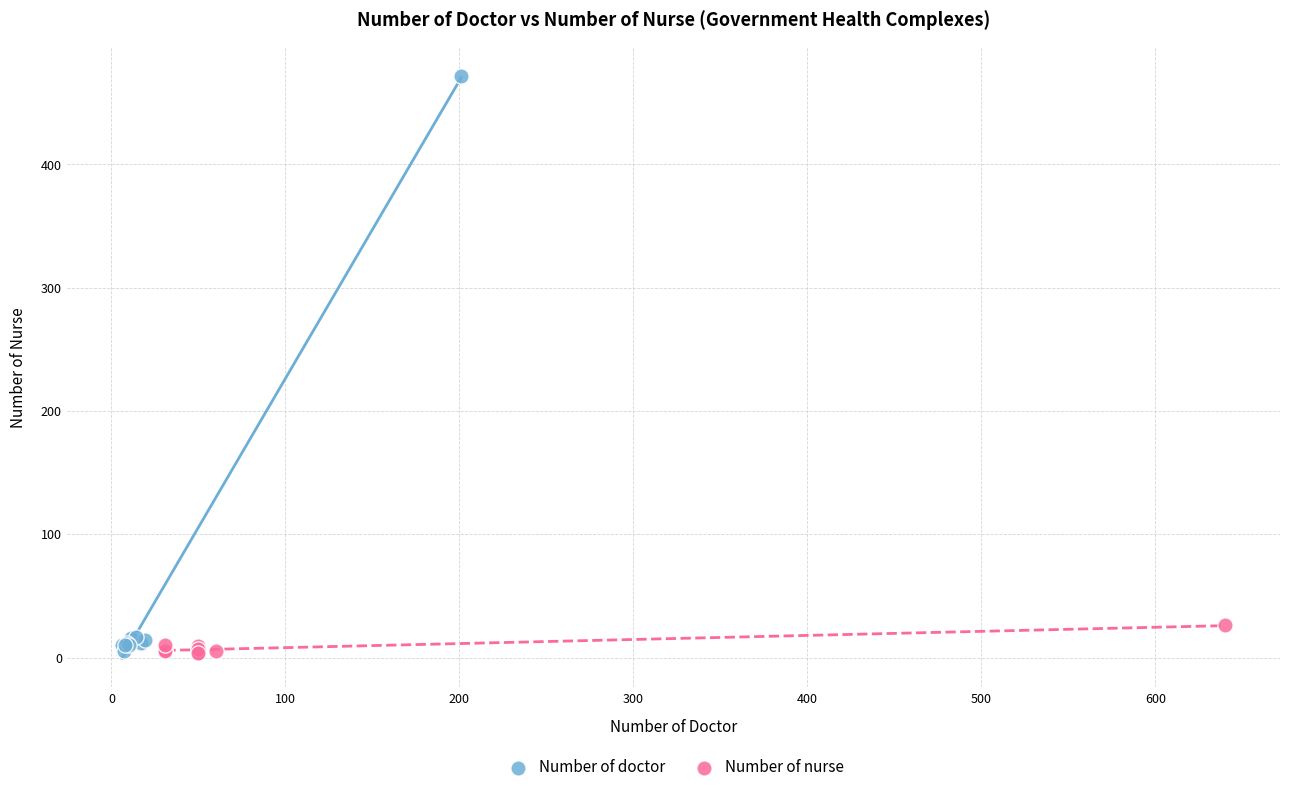

Which series has the widest spread of Y values?

Number of doctor